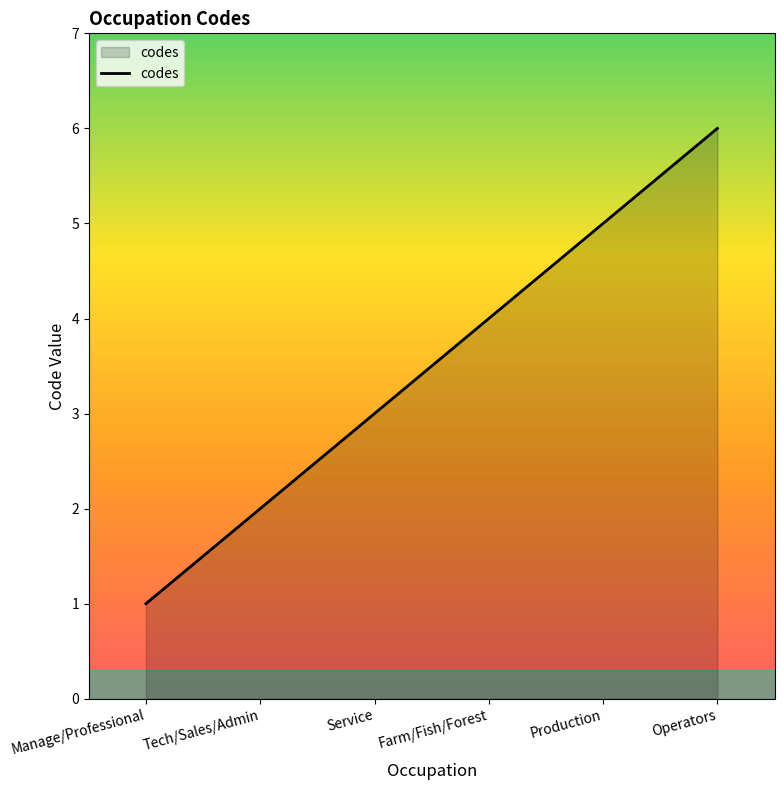

What is the sum of all values?

21